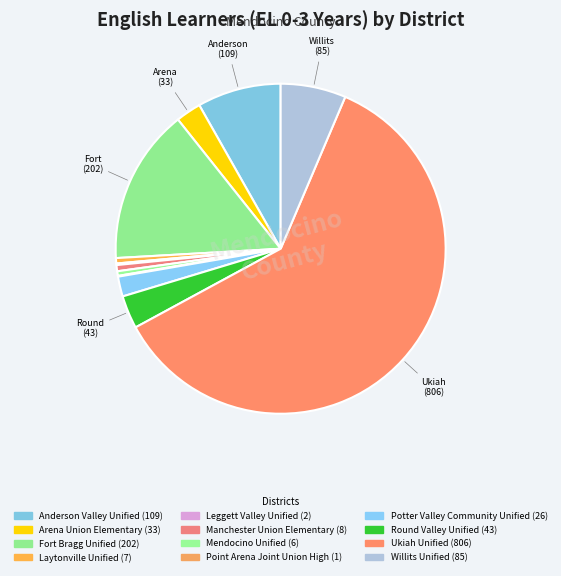

To the nearest percent, what is the average slice percentage?

8%